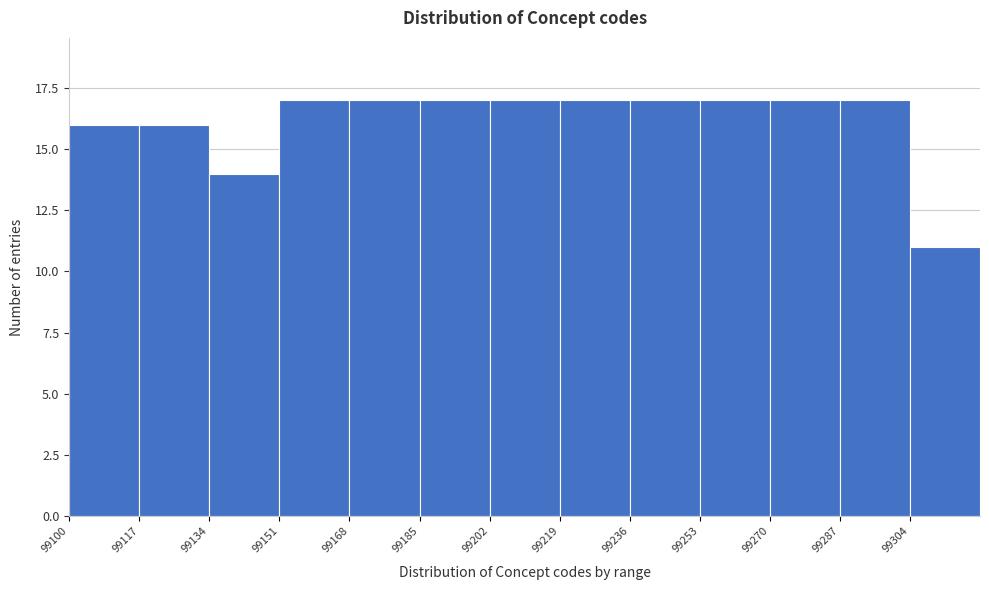

What is the height of the bar covering 99253 to 99270 on the x-axis? Neither the bar edges nor the heights are printed on the chart, so give them approximately, as read against the axes.

17